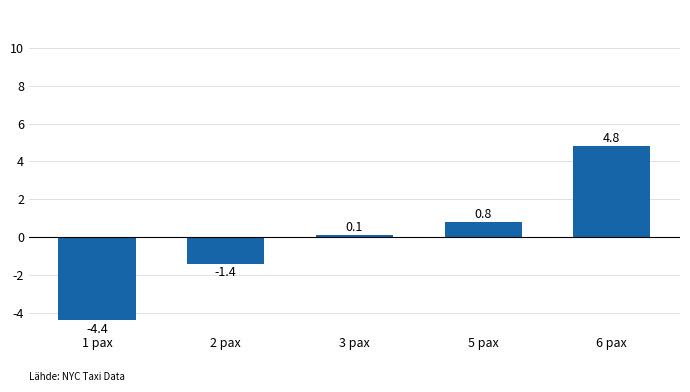

True or false: the data shows 7.8 at 6 pax.

False